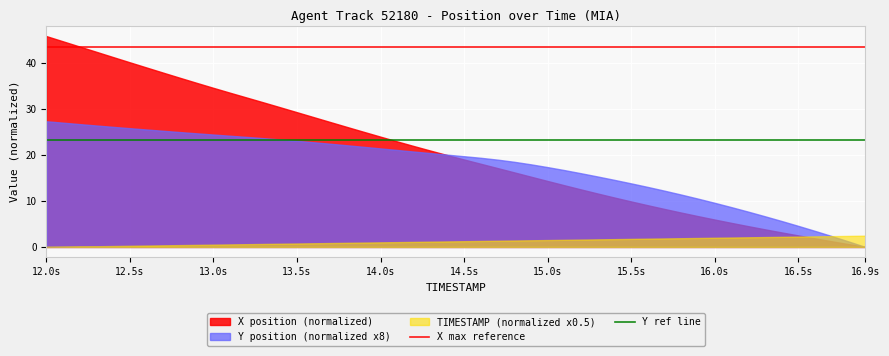

List the series in order of their overall mean, lowest first.

TIMESTAMP (normalized x0.5), Y position (normalized x8), X position (normalized)